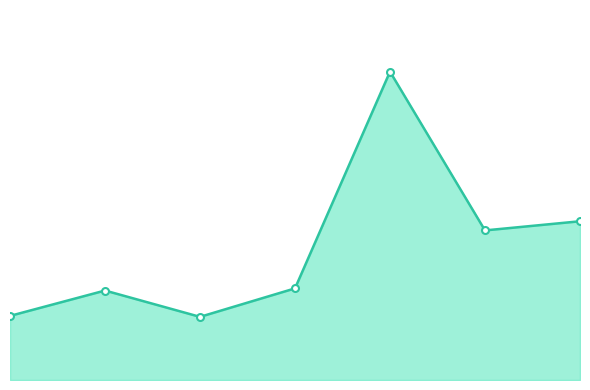

What is the difference between the second highest and second lowest values?

430897